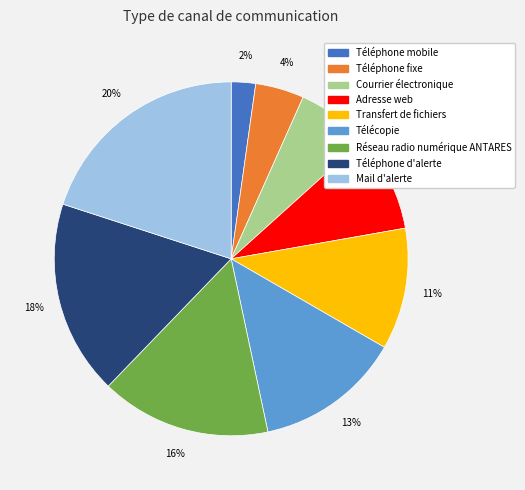

Does Télécopie represent more than half of the total?

No